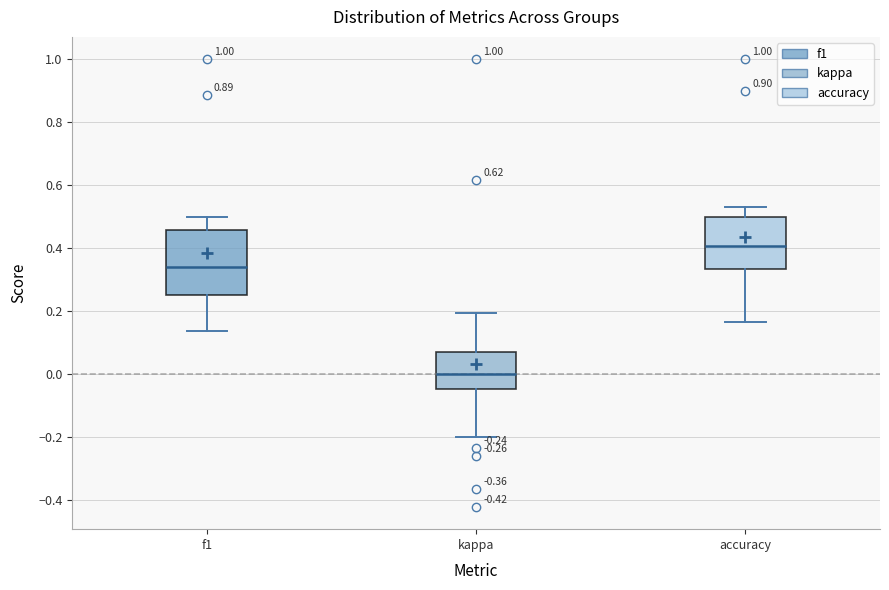

Which box has the lowest median line?

kappa